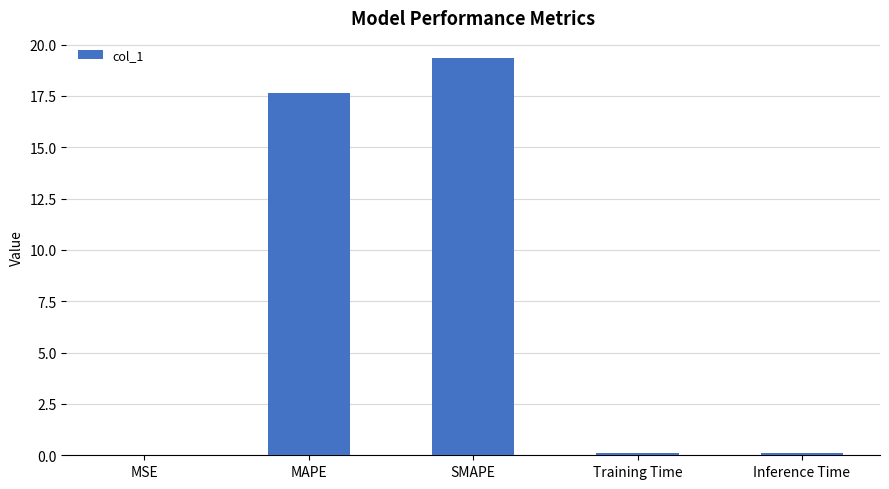

The value at SMAPE is 34.8. True or false?

False